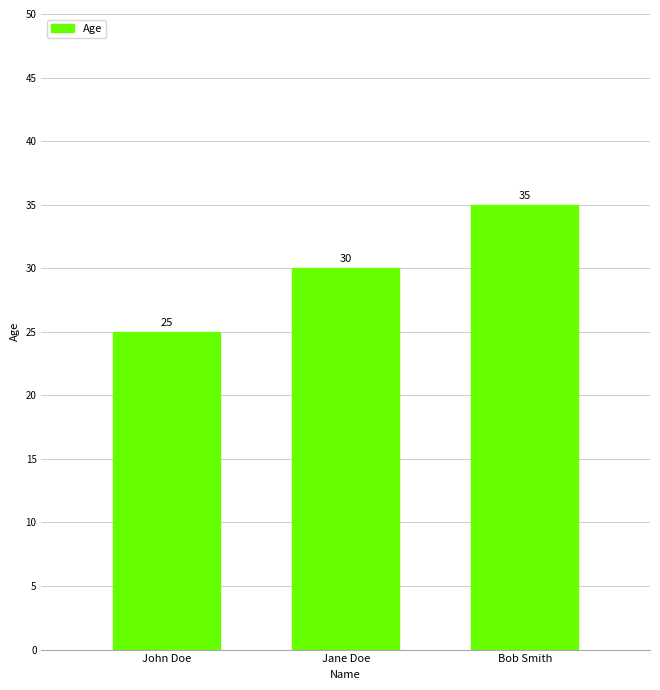

Approximately how many times larger is the value at Bob Smith compared to John Doe?

1.4